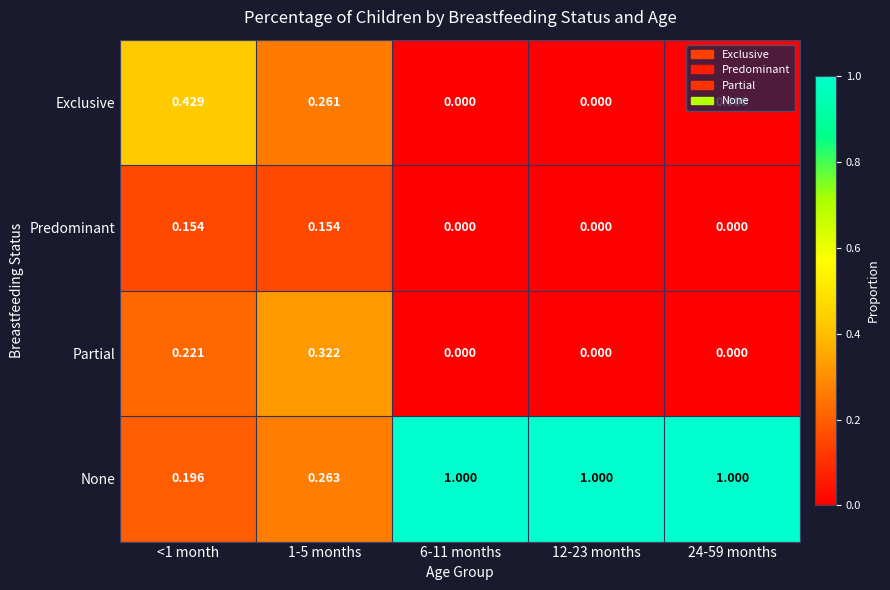

What is the total value across all series at 24-59 months?

1.0